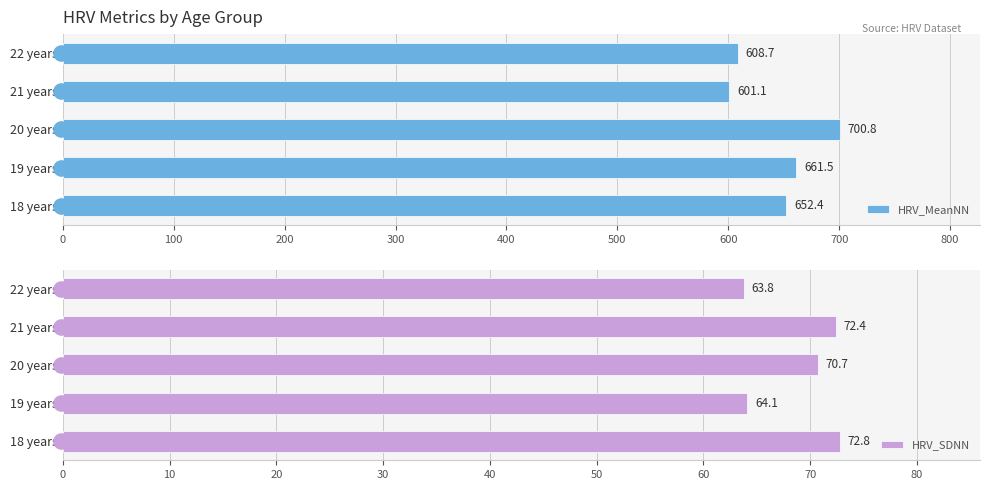

At how many categories does at least one series exceed 541?

5